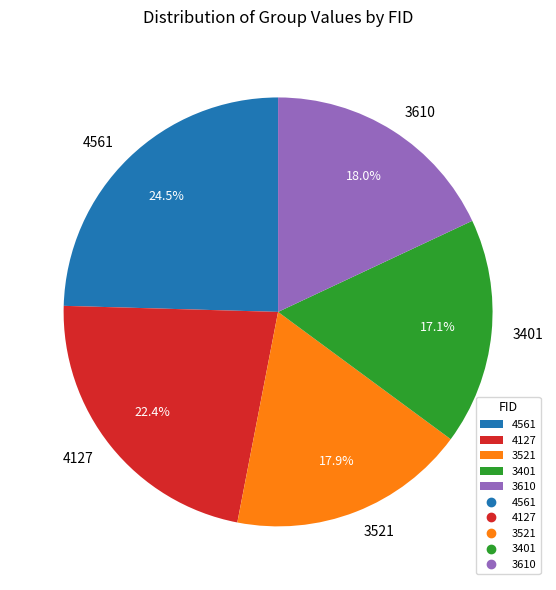

Does 4561 represent more than half of the total?

No